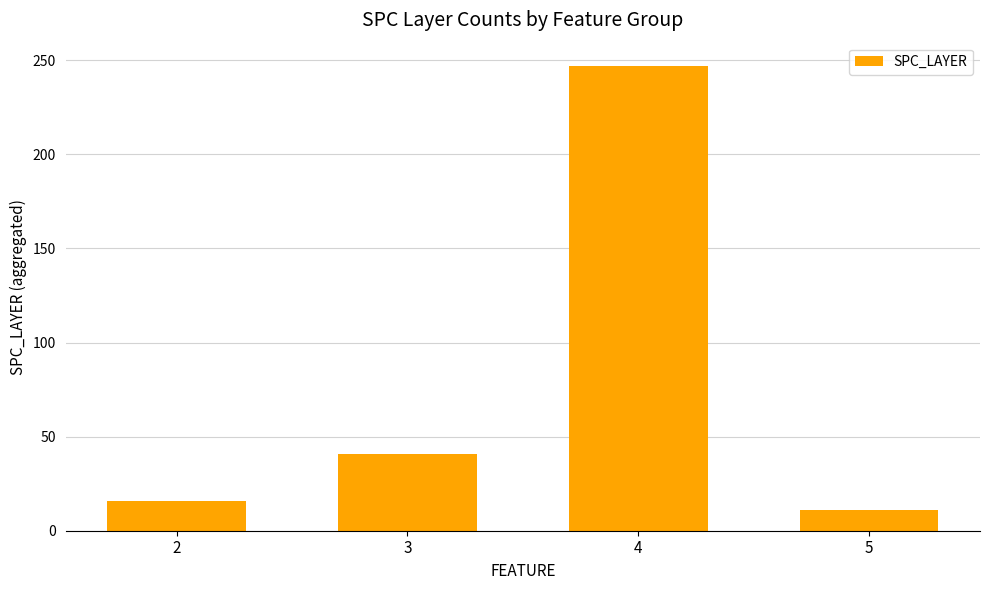

What is the difference between the maximum and minimum values?

236